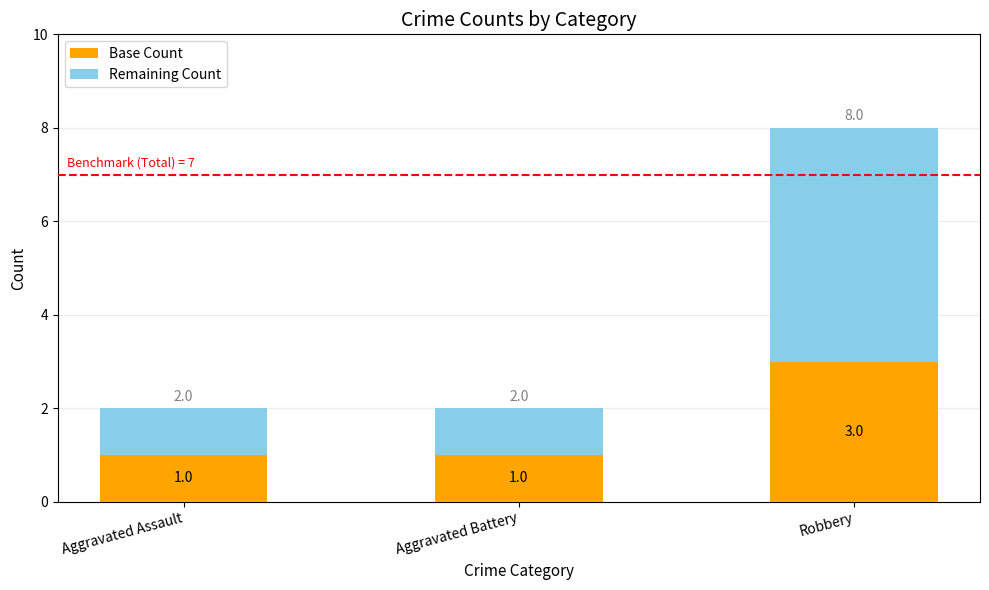

What is the total value across all series at Robbery?

8